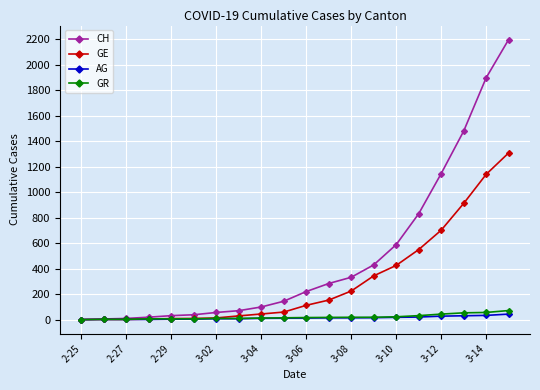

What is the sum of all CH values?

9868